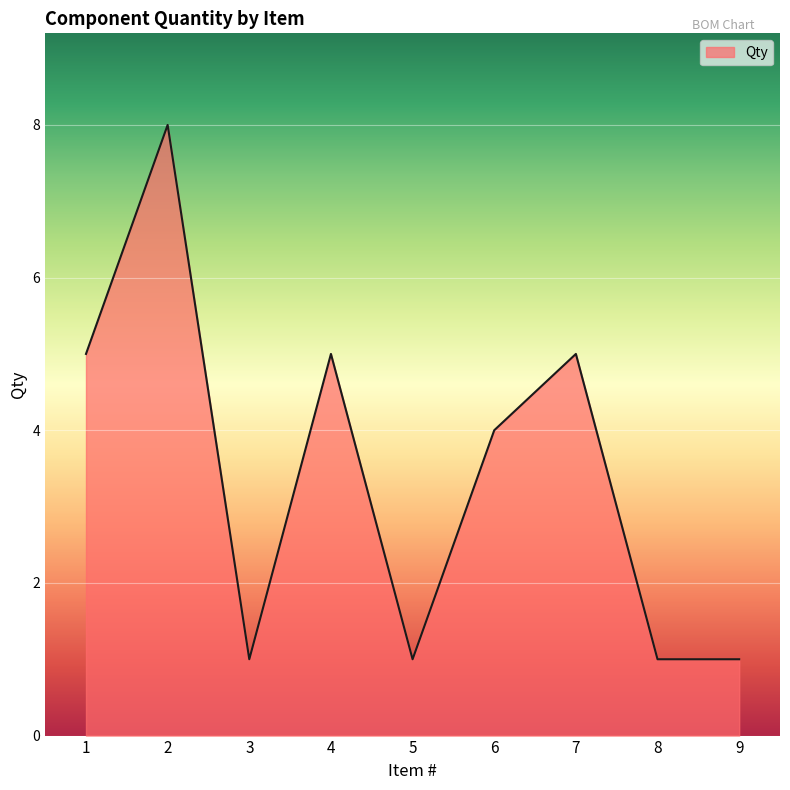

What is the difference between the second highest and second lowest values?

4